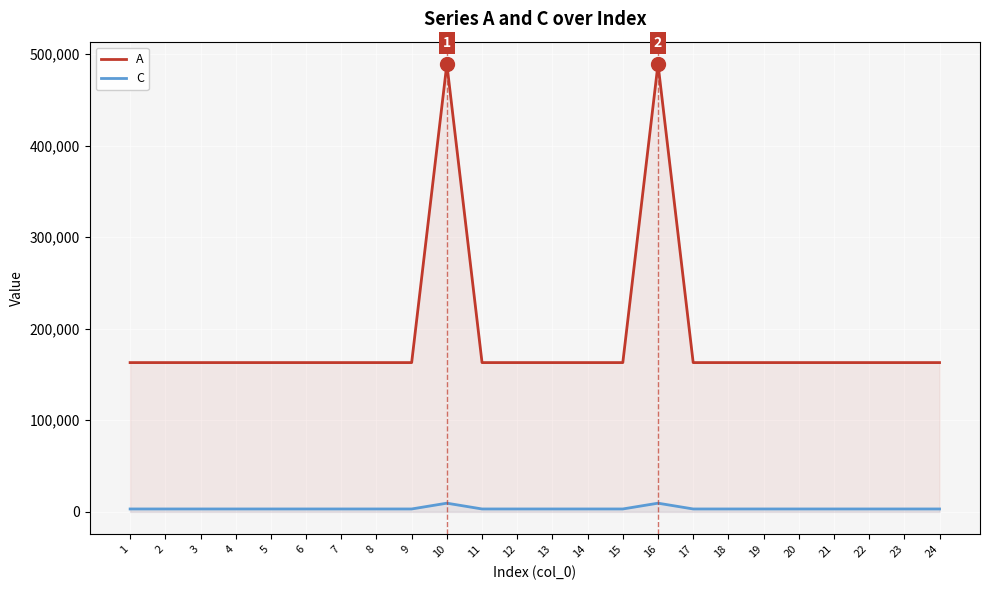

Reading right to left, transcribe all the data shown in this chart.

A: 24=163000	23=163000	22=163000	21=163000	20=163000	19=163000	18=163000	17=163000	16=489000	15=163000	14=163000	13=163000	12=163000	11=163000	10=489000	9=163000	8=163000	7=163000	6=163000	5=163000	4=163000	3=163000	2=163000	1=163000
C: 24=3160	23=3160	22=3160	21=3160	20=3160	19=3160	18=3160	17=3160	16=9480	15=3160	14=3160	13=3160	12=3160	11=3160	10=9480	9=3160	8=3160	7=3160	6=3160	5=3160	4=3160	3=3160	2=3160	1=3160